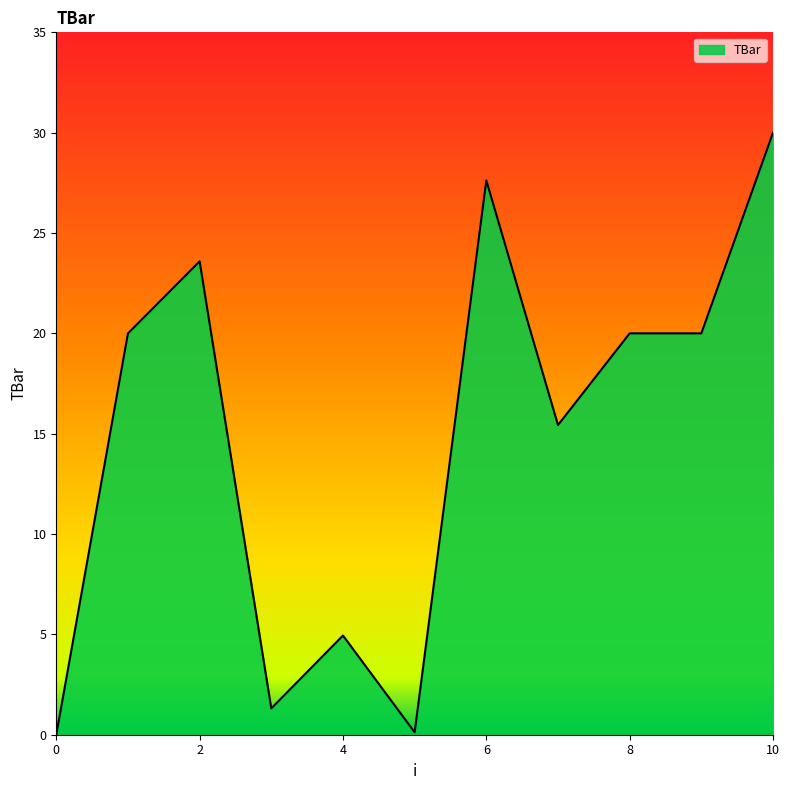

What is the difference between the maximum and second lowest values?

29.9